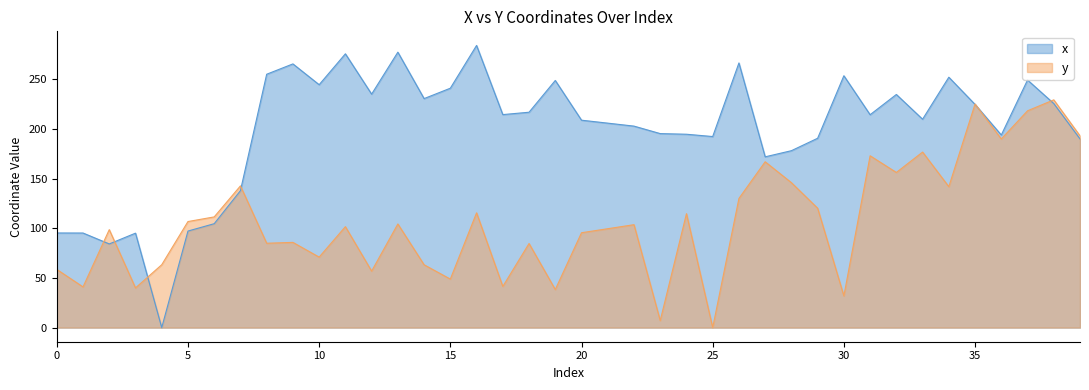

Rank the series by their maximum value, from lowest to highest.

y, x